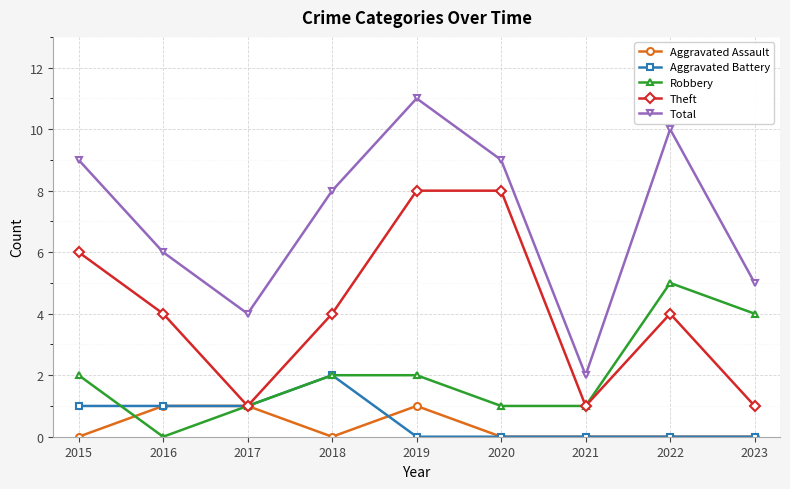

What is the greatest value displayed?

11